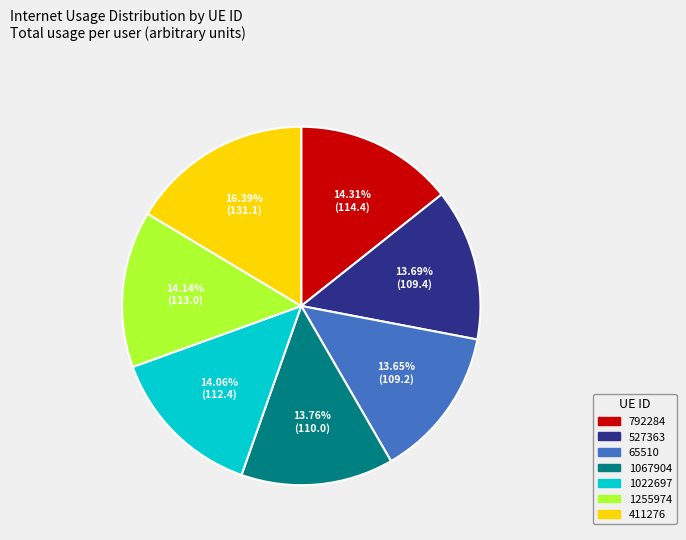

What is the largest slice in the pie chart?

411276